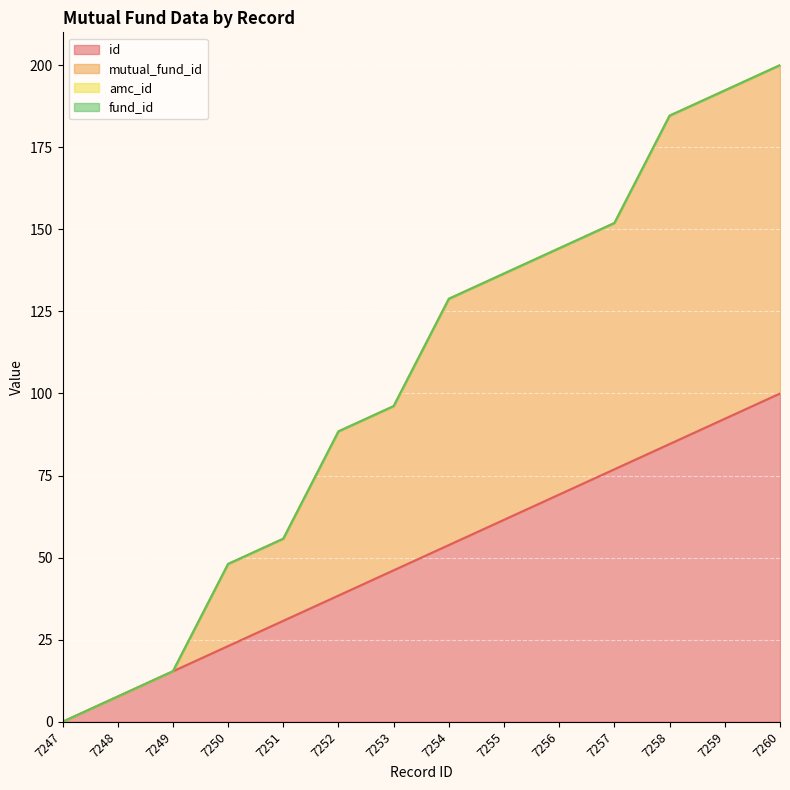

At 7256, list the series in order from largest to smallest.

mutual_fund_id, id